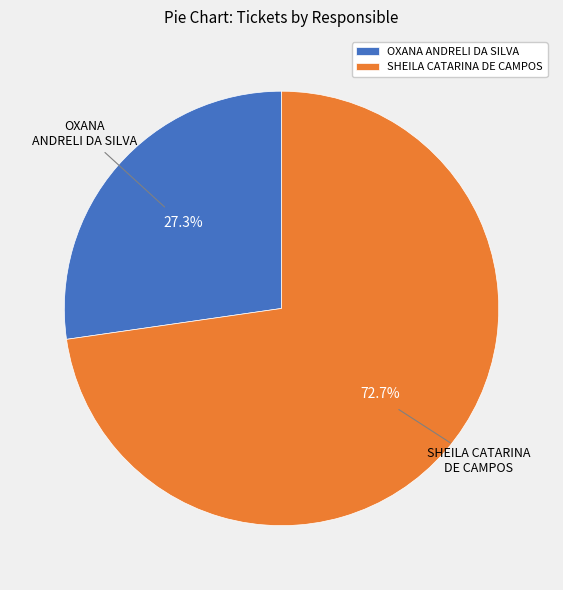

Is it true that SHEILA CATARINA DE CAMPOS is 68% of the pie?

False